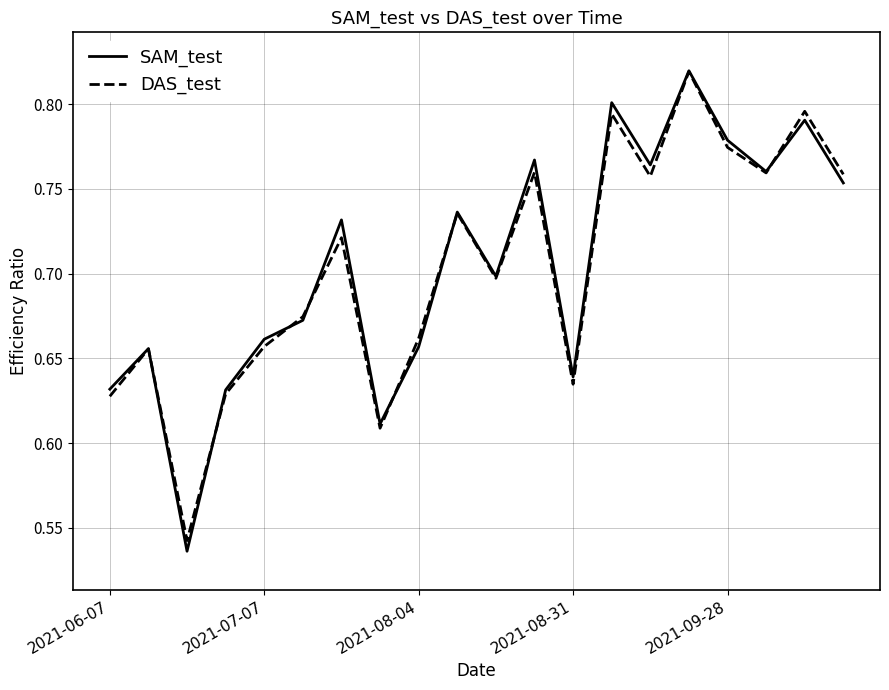

Which series has the widest spread of values?

SAM_test